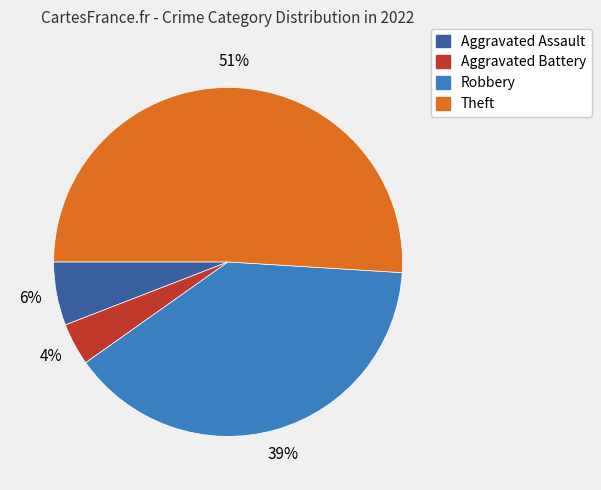

True or false: Aggravated Assault accounts for 6% of the total.

True